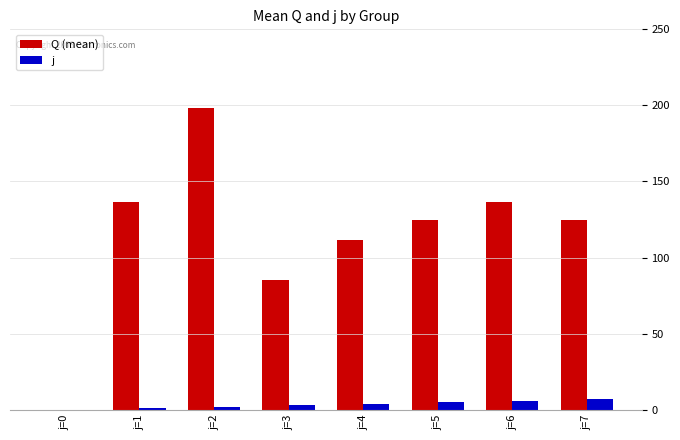

What are all the series names shown in the legend?

Q (mean), j